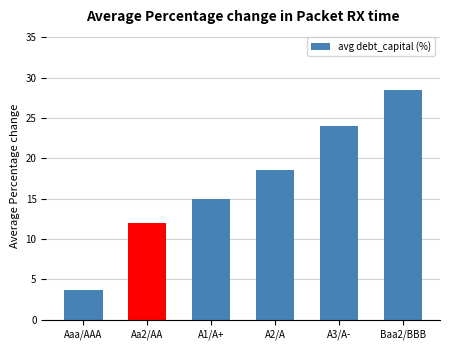

What is the difference between the values at A2/A and Aaa/AAA?

14.8